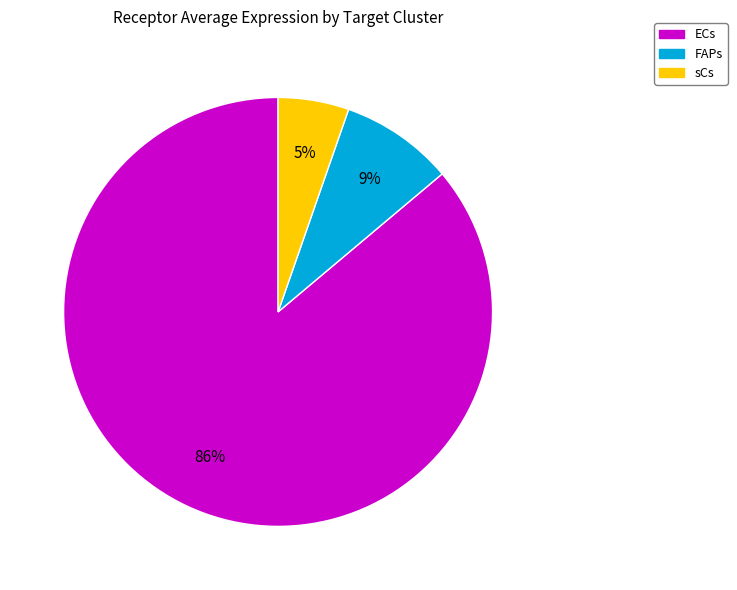

What is the largest slice in the pie chart?

ECs